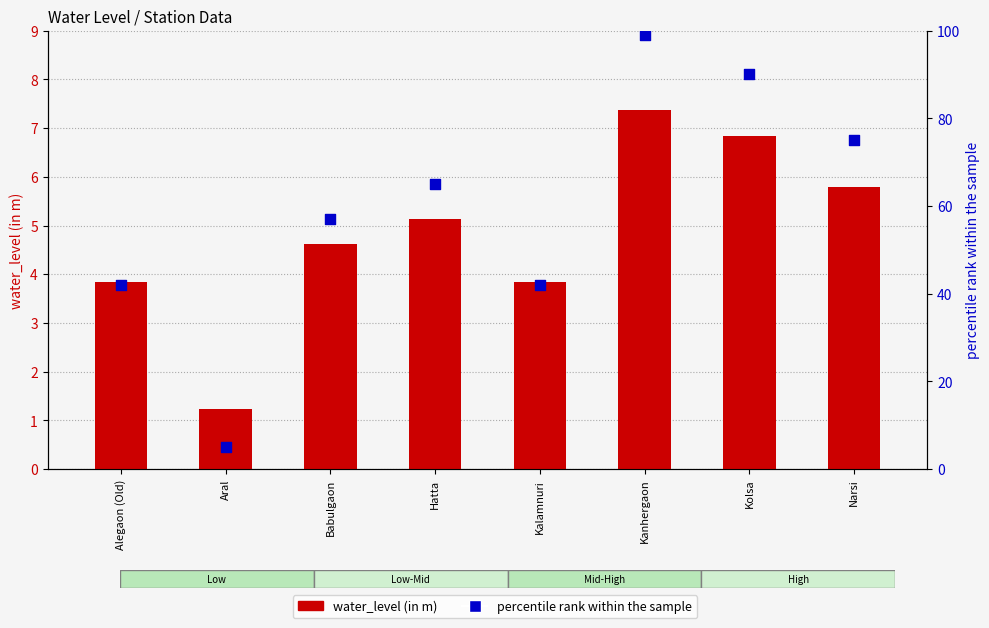

Which series has the largest Y range (max minus min)?

percentile rank within the sample